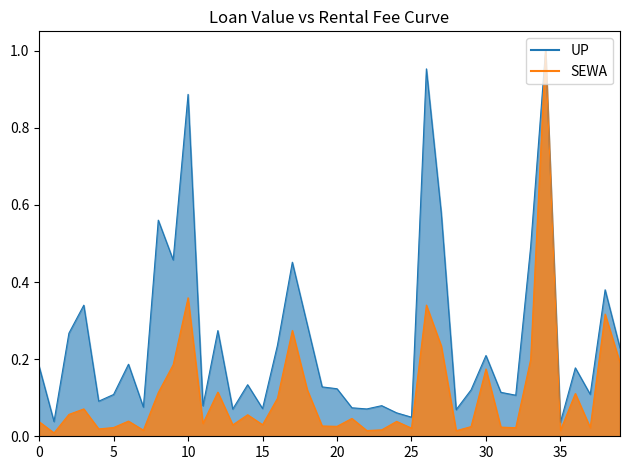

What are all the series names shown in the legend?

UP, SEWA